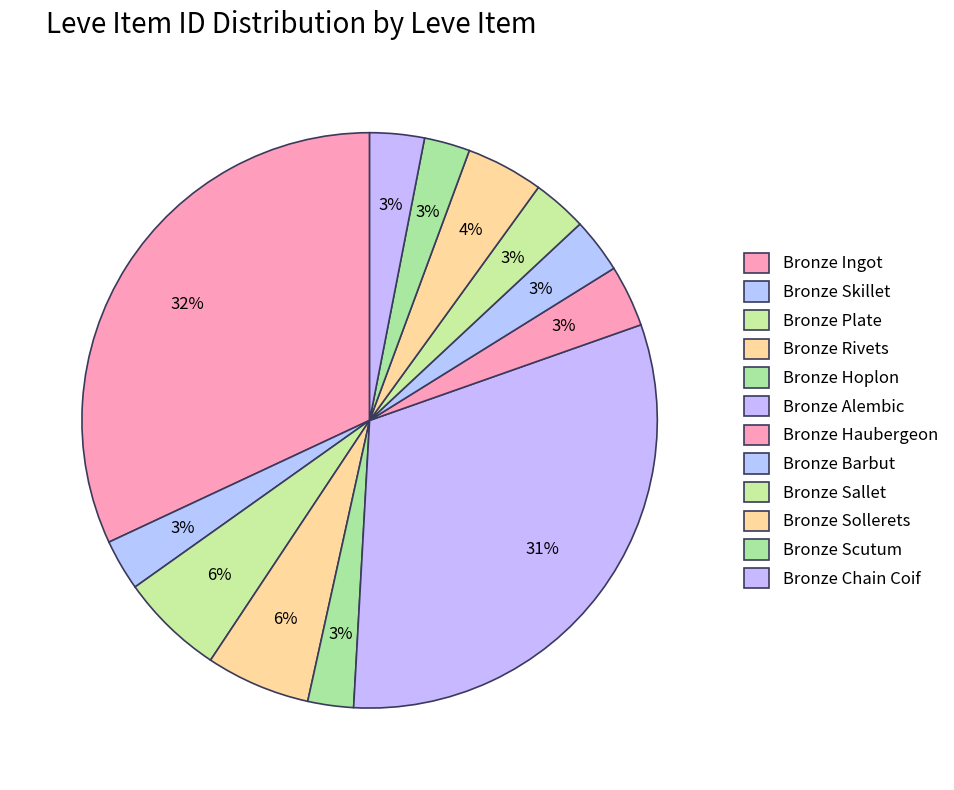

Between Bronze Haubergeon and Bronze Sollerets, which is larger?

Bronze Sollerets